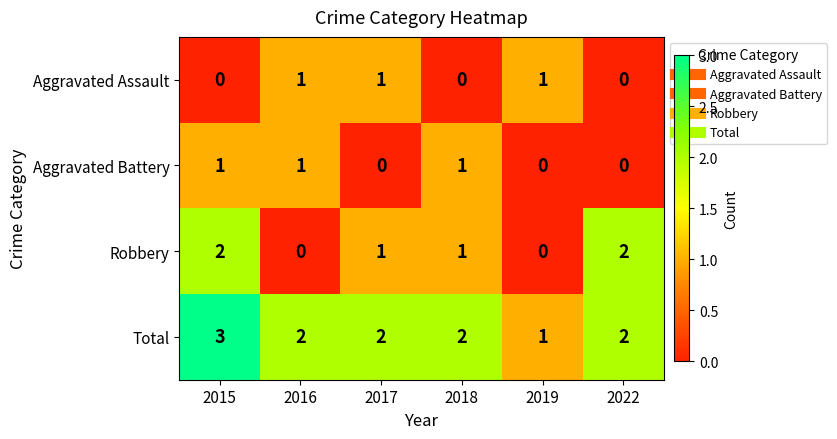

What is the sum of all Robbery values?

6